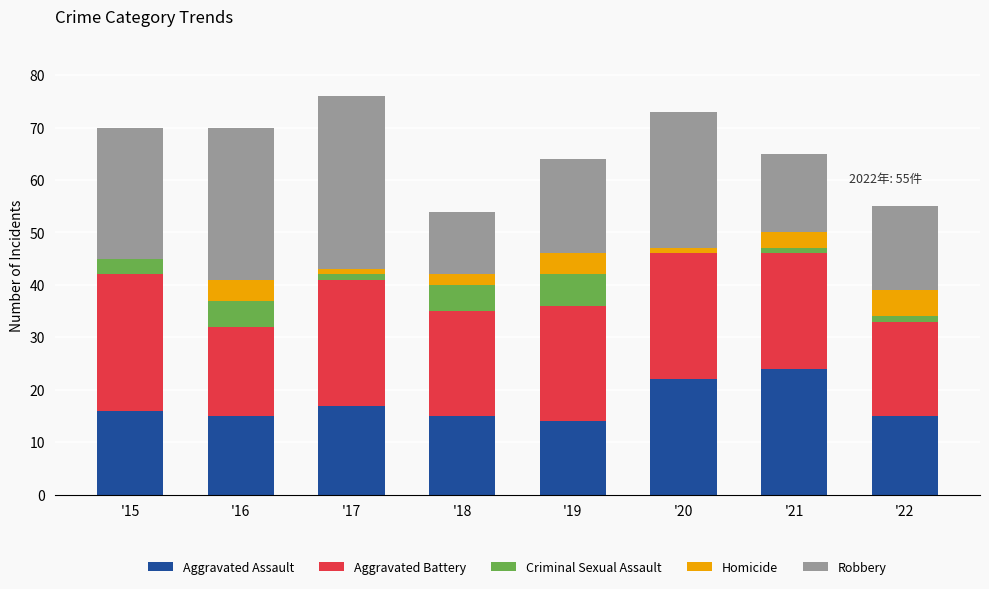

True or false: Aggravated Assault has a value of 11 at '20.

False